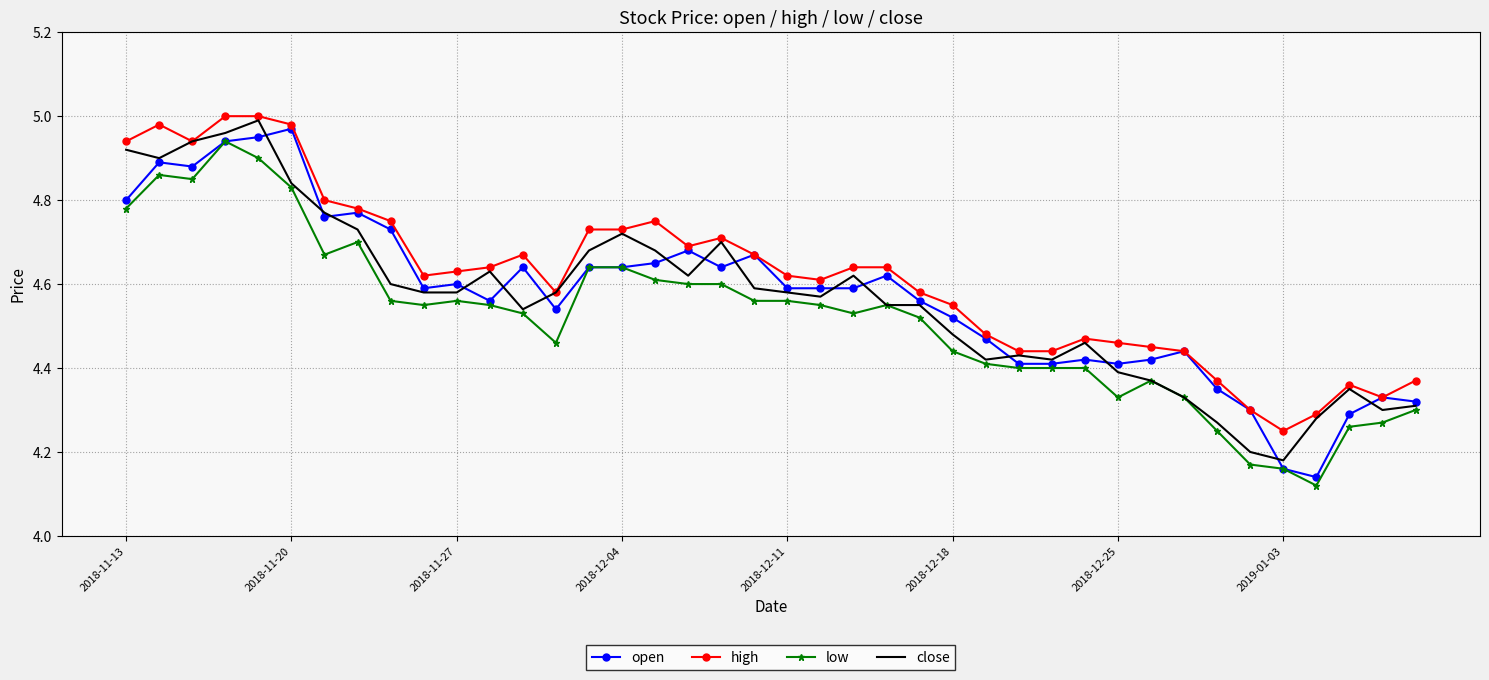

What are all the series names shown in the legend?

open, high, low, close